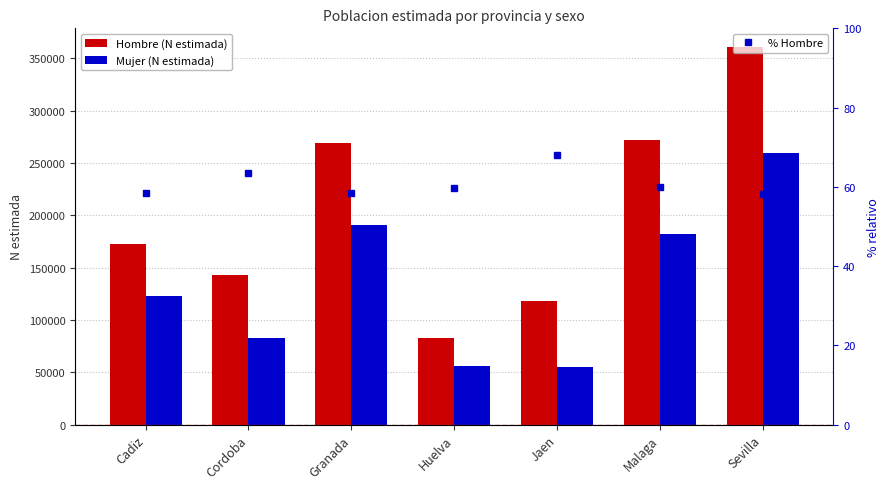

Does the chart contain stacked bars?

No